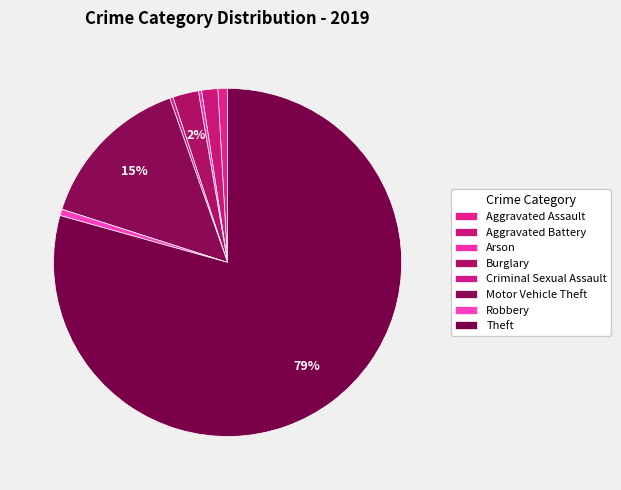

How many slices are in this pie chart?

8